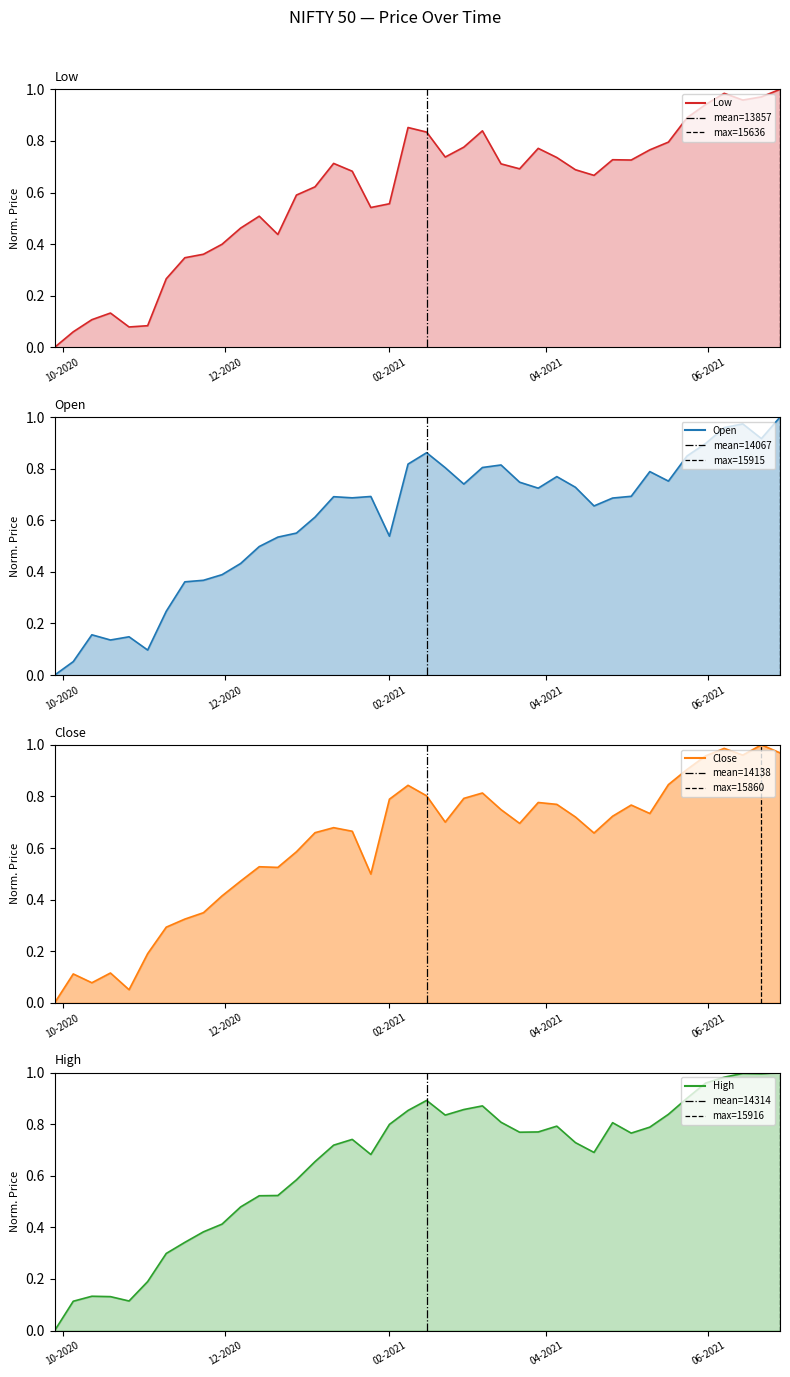

What is the value of the Open point at the 4th from the left?

0.1